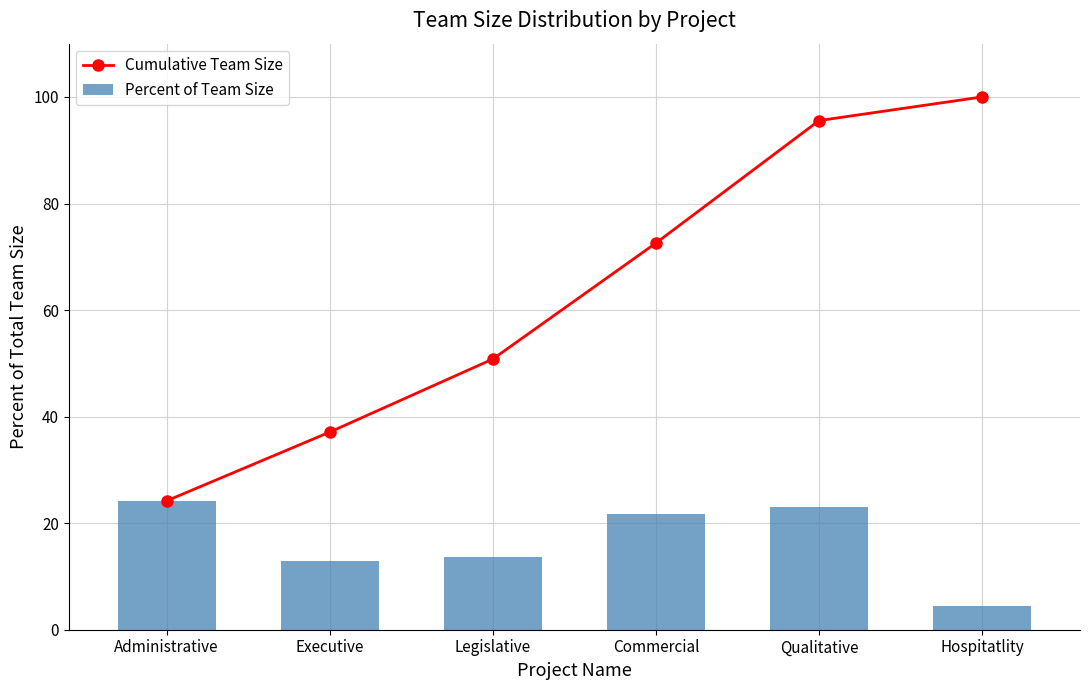

Where is Percent of Team Size nearest to the value 14?

Legislative